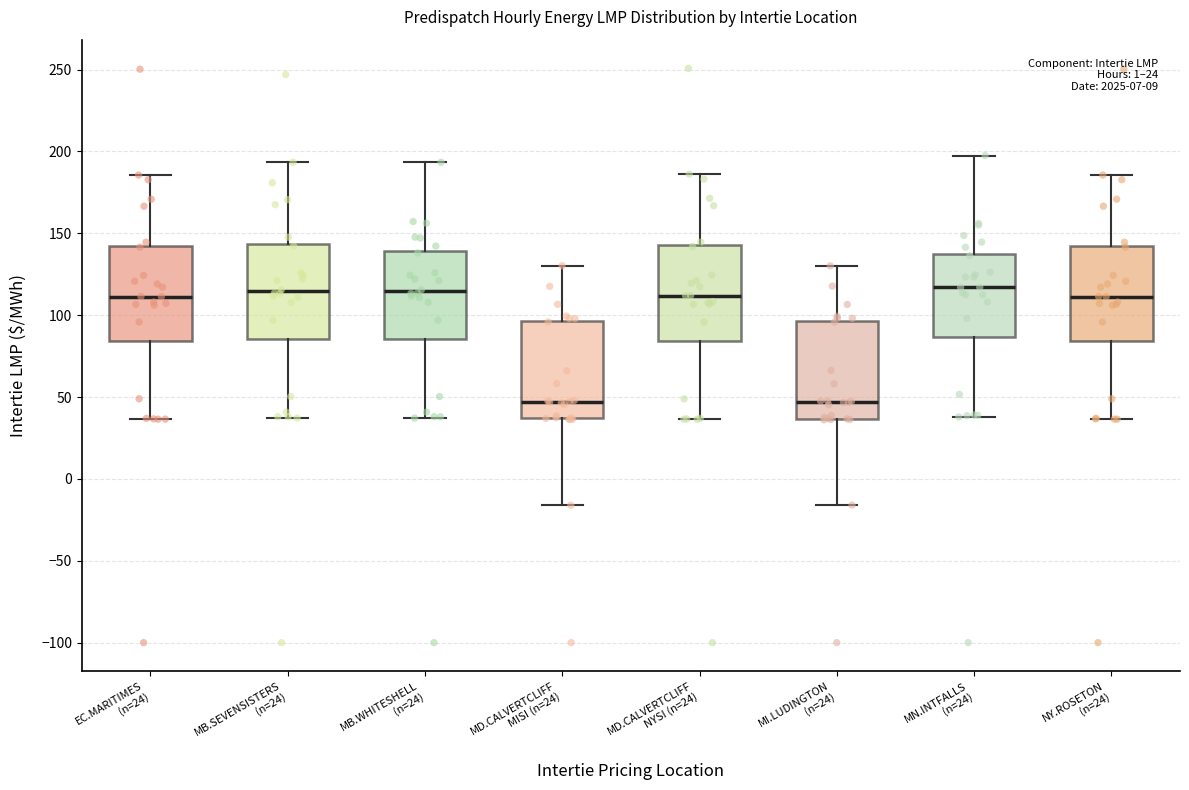

Where is the lower edge of the box for MB.WHITESHELL (n=24) on the y-axis? The values are not printed on the chart, so give them approximately, as read against the axis.

85